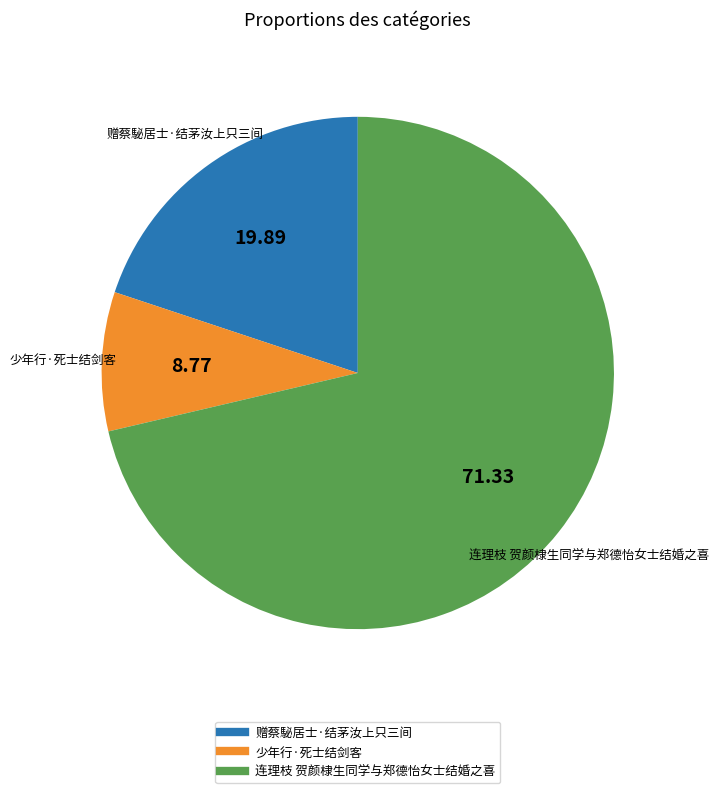

The 少年行·死士结剑客 slice represents 3% of the pie. True or false?

False